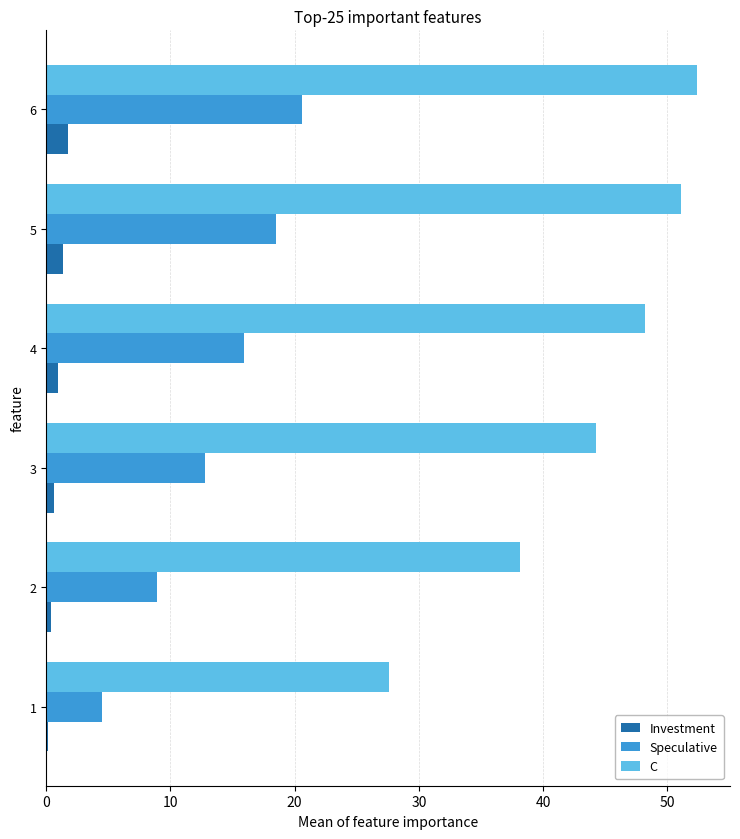

The Speculative series shows 15.9 at 4. True or false?

True